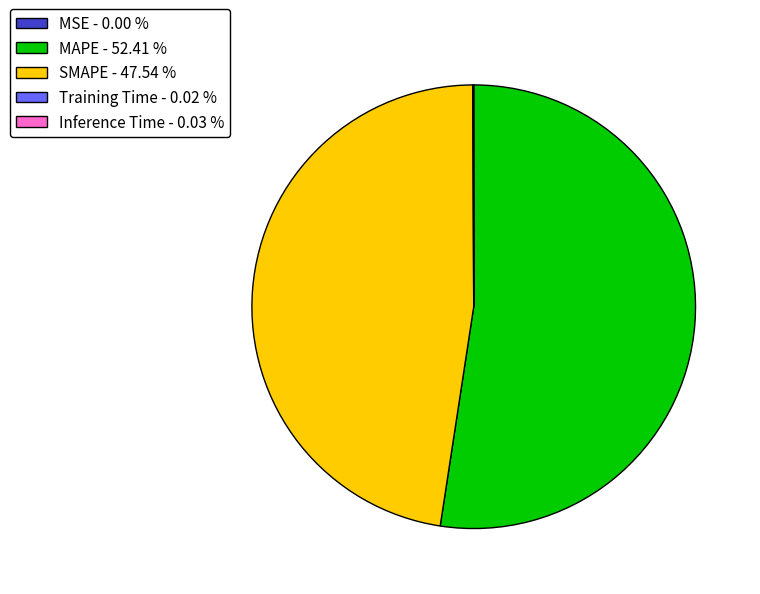

Is there any slice that represents more than half of the pie?

Yes